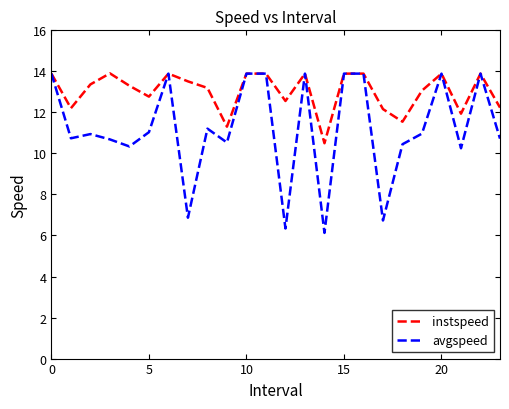

What is the smallest value displayed?

6.1